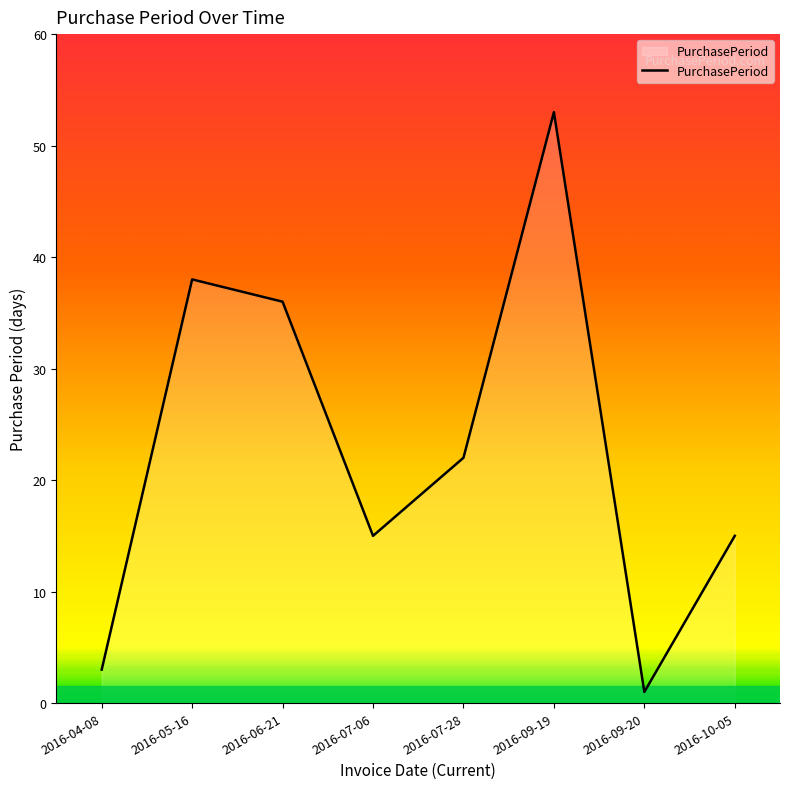

True or false: the data shows 22 at 2016-07-28.

True